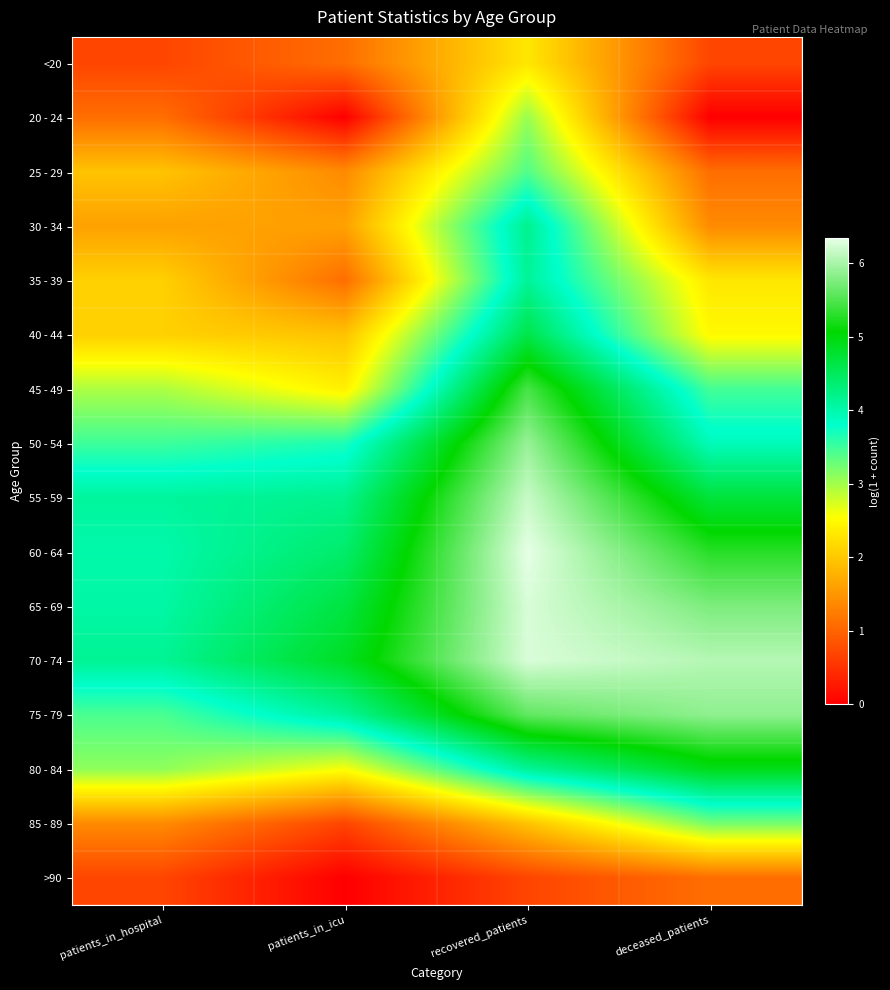

At which category is the sum across all series the highest?

recovered_patients